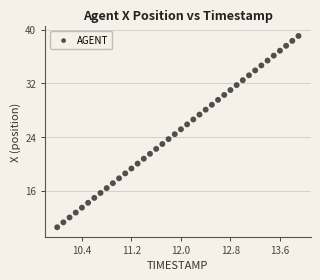

What is the range of X values (max minus min)?

3.9